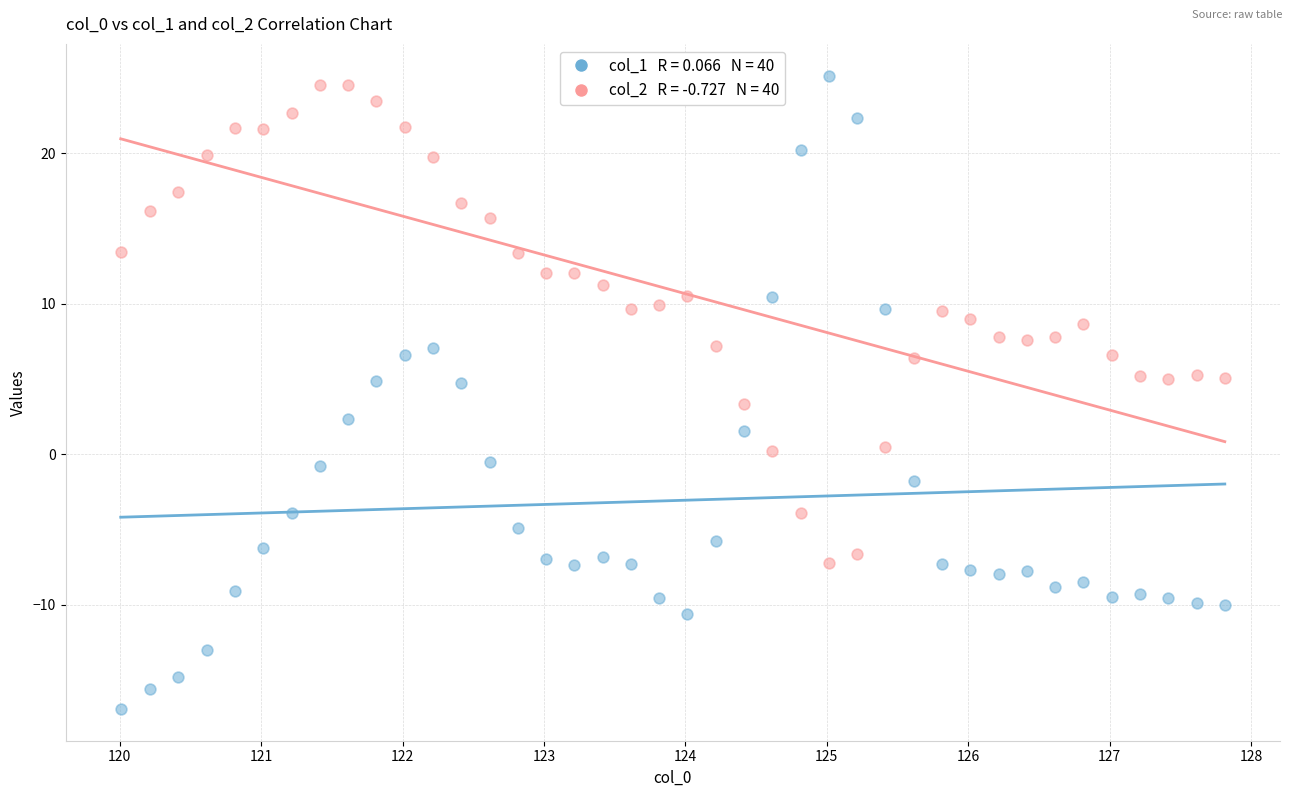

Across all data points, what is the range of X values (max minus min)?

7.8